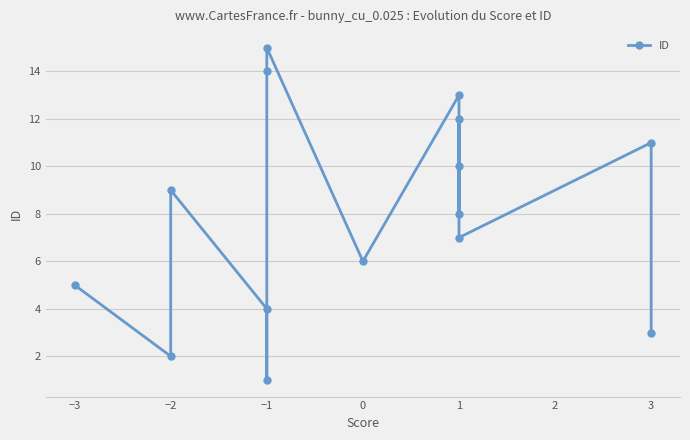

What is the change in value from −1 to 1?

-4